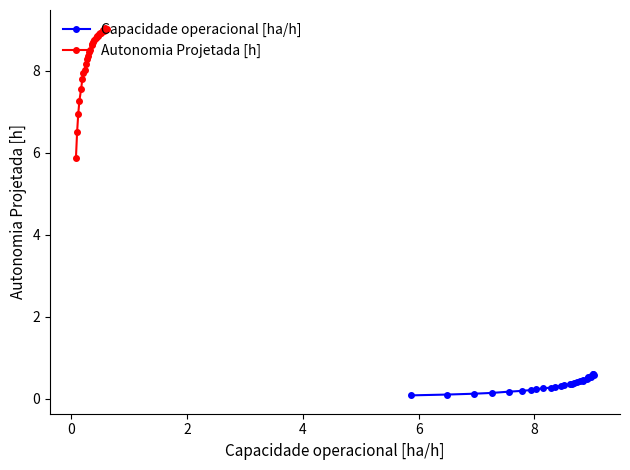

True or false: Autonomia Projetada [h] has more than 0 interior local peaks.

True